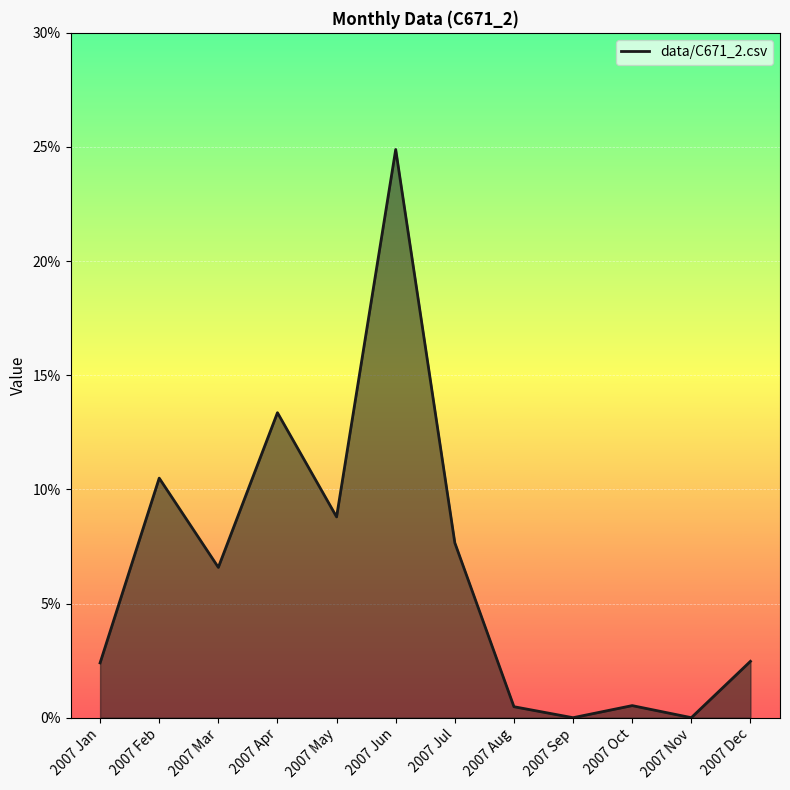

What is the average value?

0.1